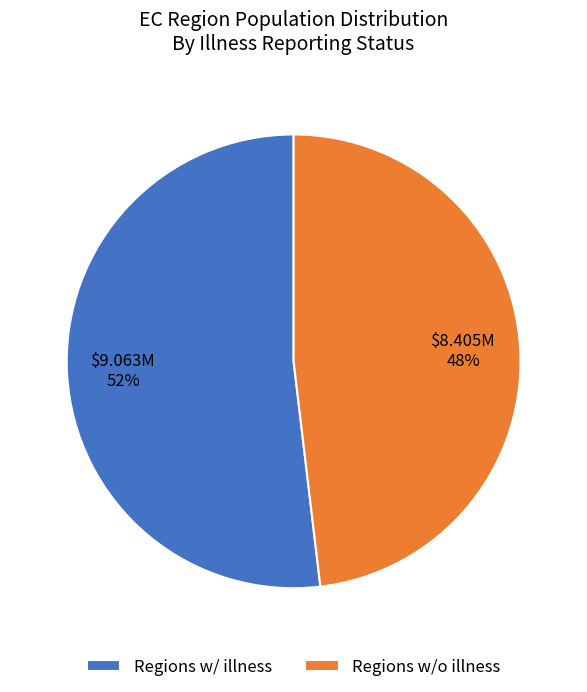

To the nearest percent, what is the difference between the largest and smallest slice percentages?

4%